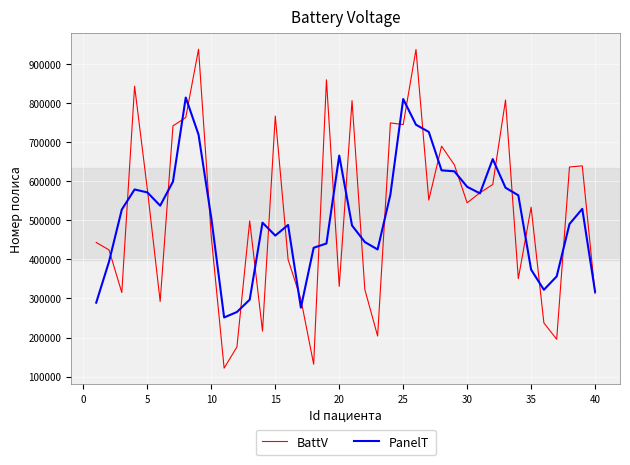

How many lines are shown in the chart?

2